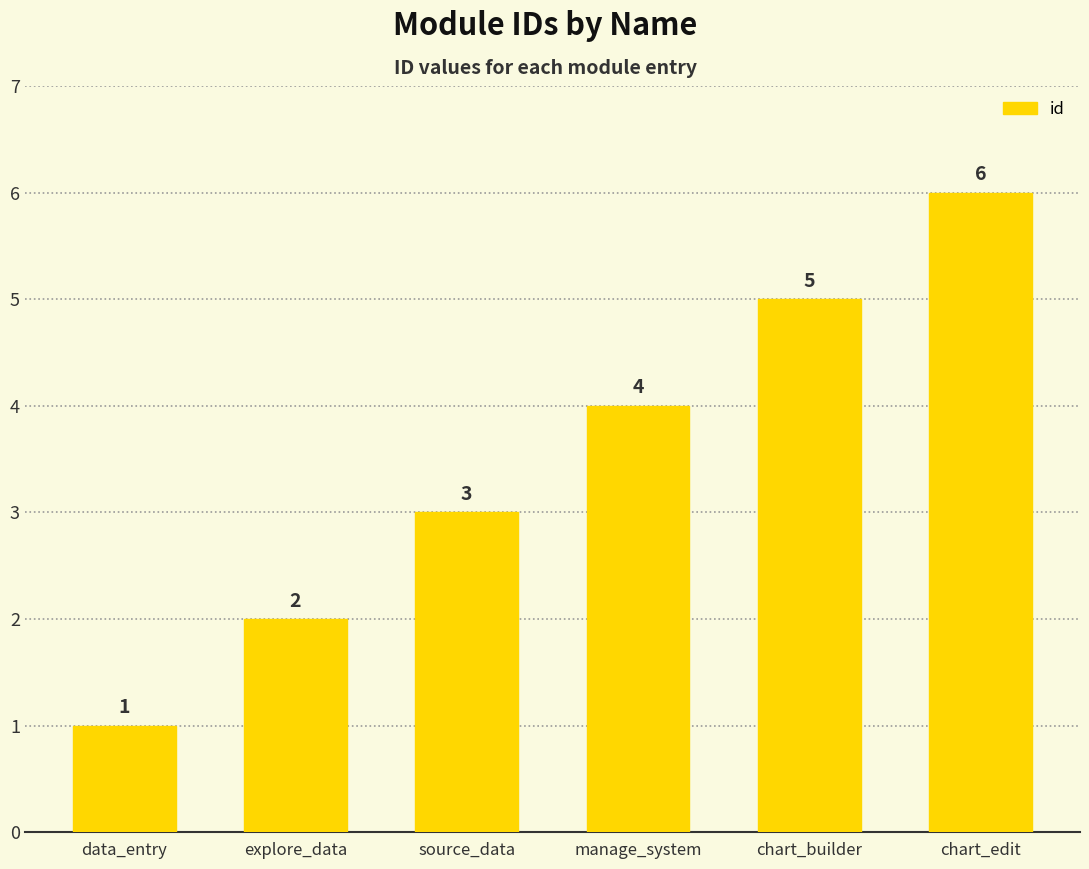

What is the minimum value shown in the chart?

1